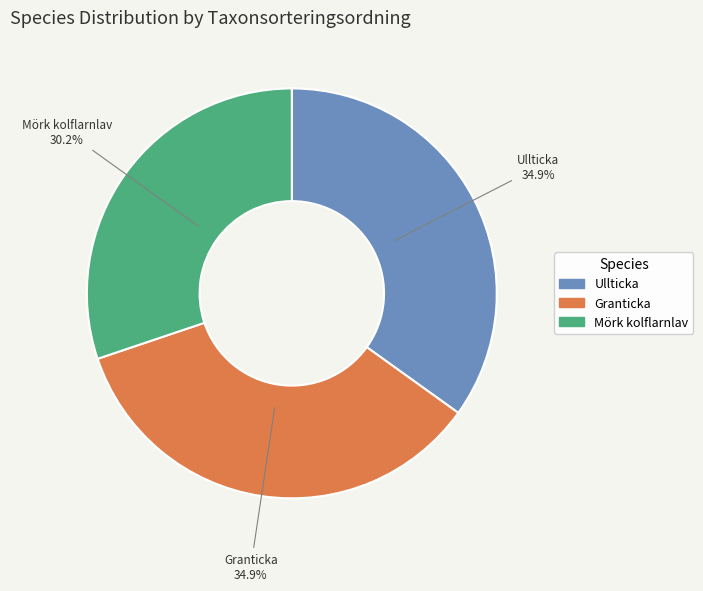

Count the number of slices in the pie.

3